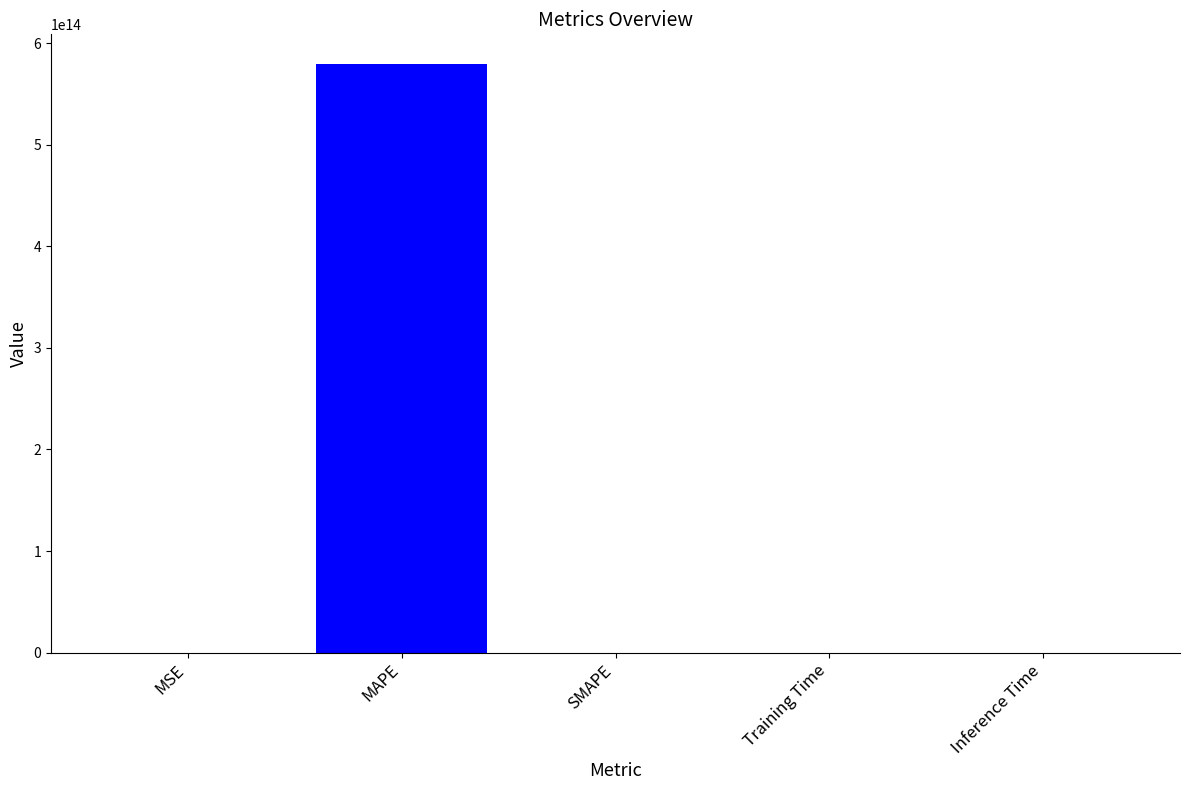

The chart shows a value of 0.0 at Training Time. True or false?

True